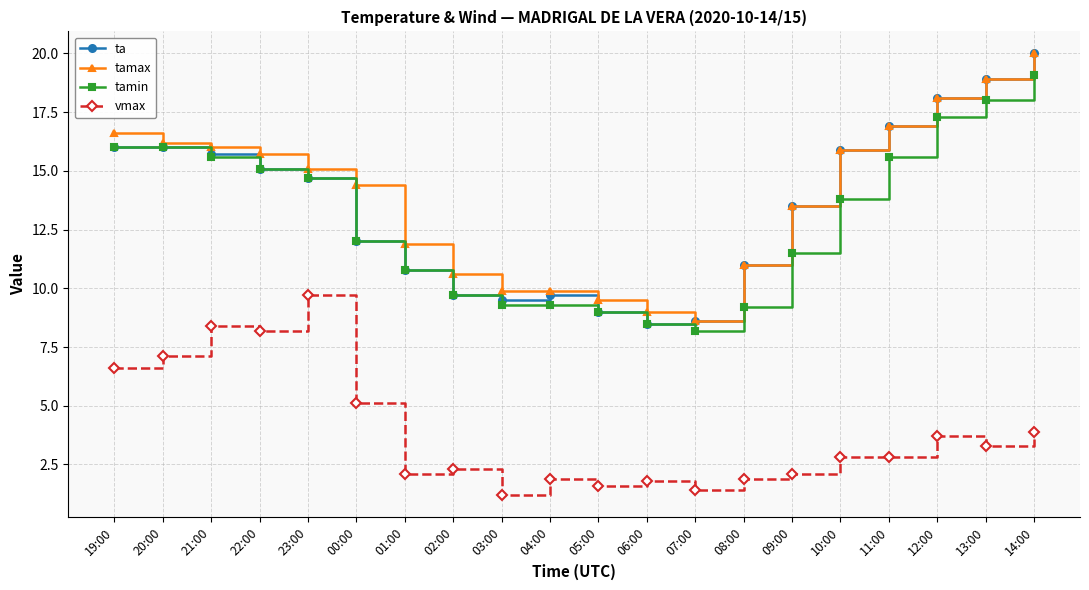

Which series has the largest total across all categories?

tamax